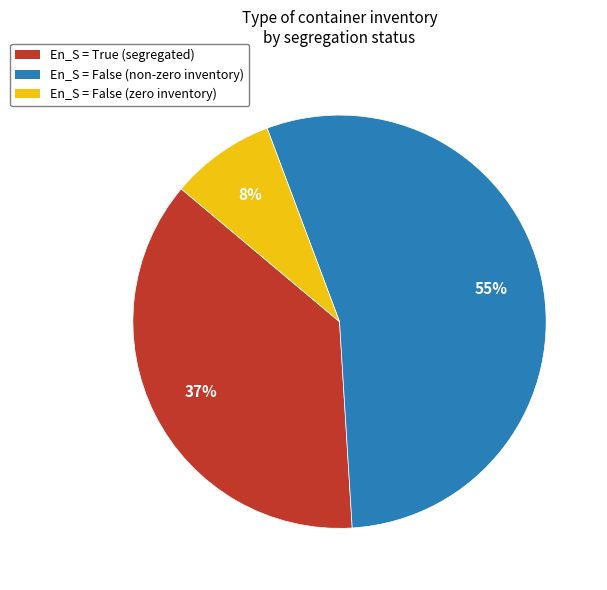

To the nearest percent, what is the difference between the largest and smallest slice percentages?

47%